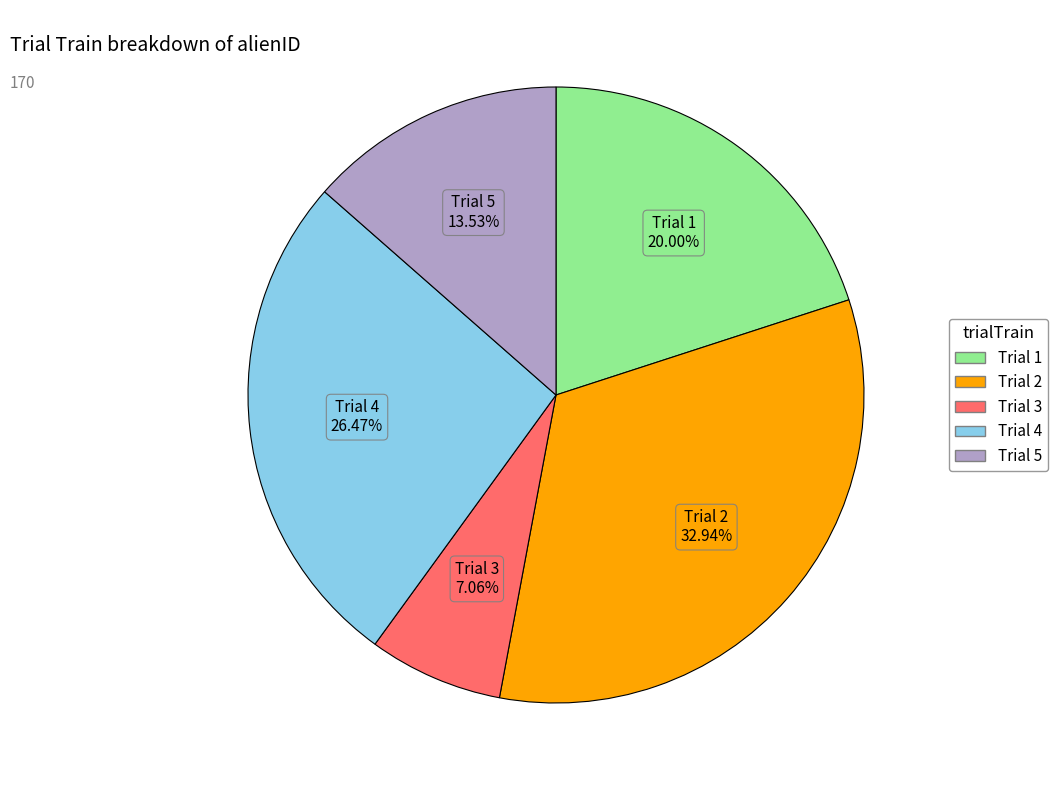

Is there a majority slice in this chart?

No